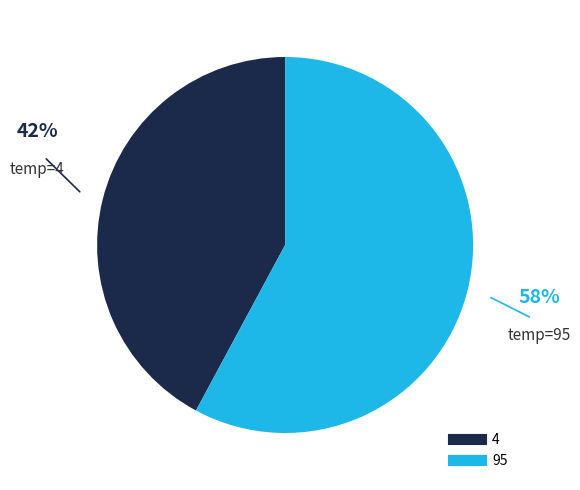

Which category has the smallest portion of the pie?

4